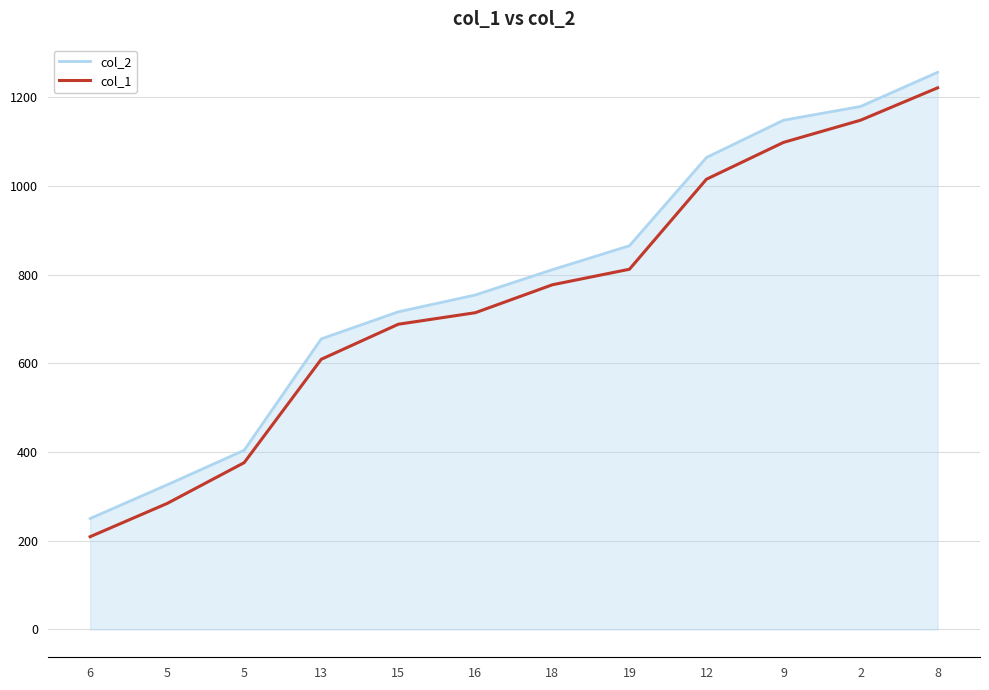

What are all the series names shown in the legend?

col_2, col_1